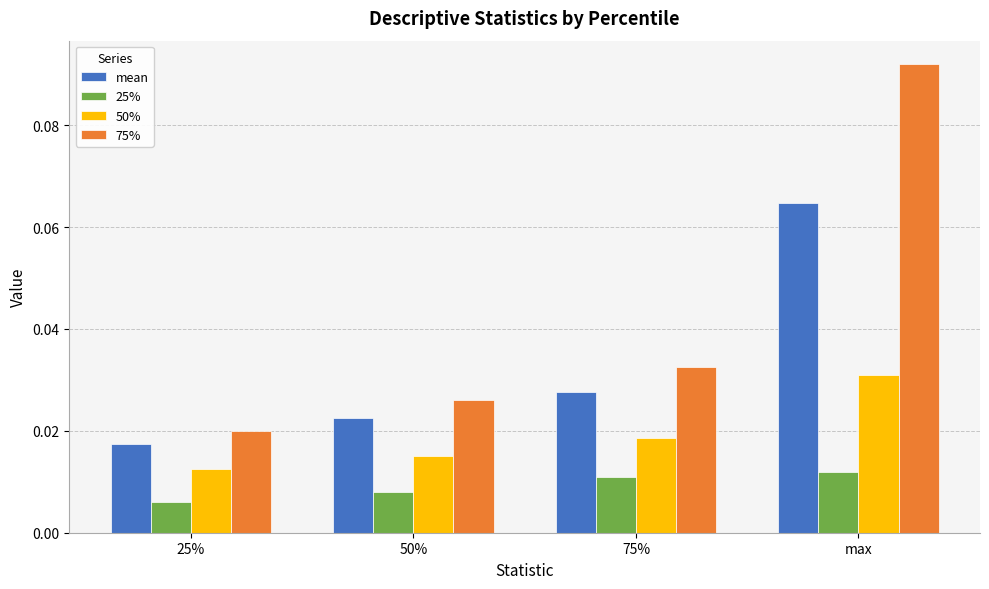

How many bars are there in each group?

4